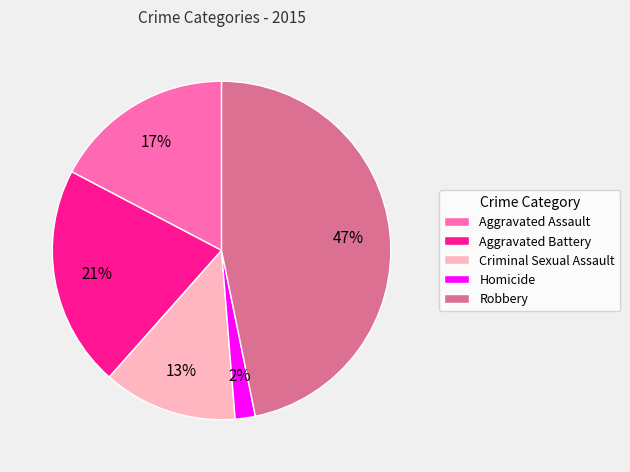

To the nearest percent, what is the combined percentage of Aggravated Battery and Aggravated Assault?

38%